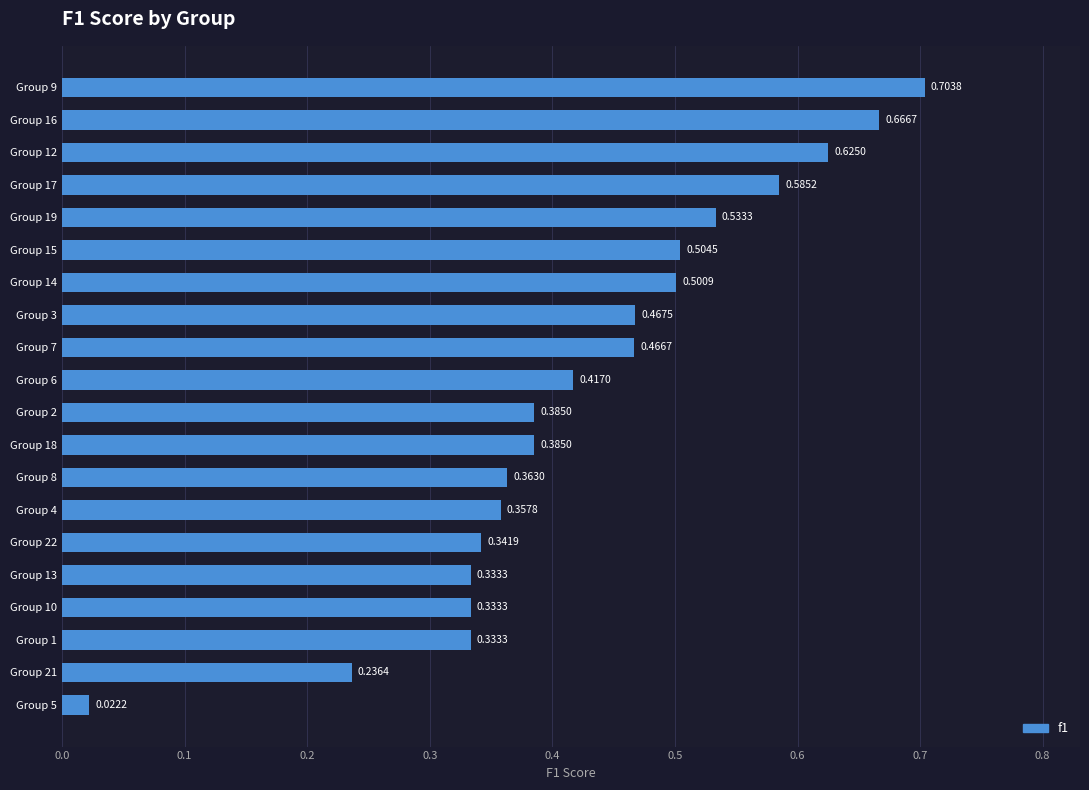

What is the change in value from Group 9 to Group 13?

-0.4